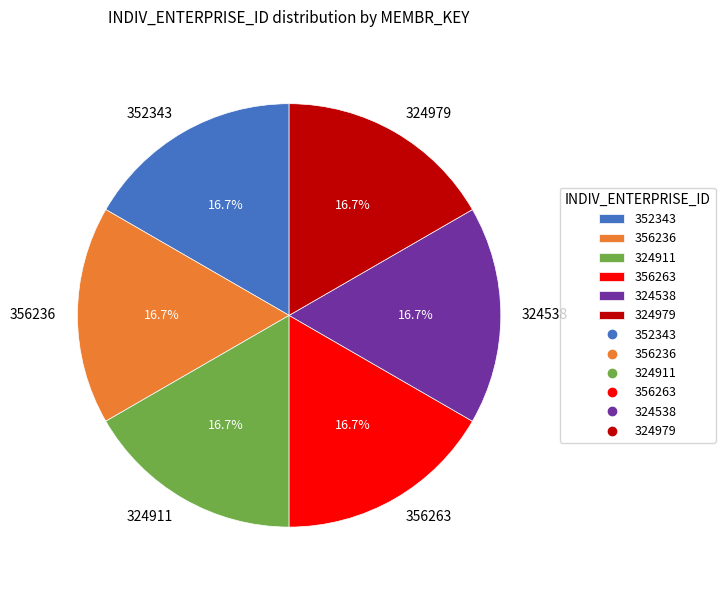

What percentage is the 324979 slice, to the nearest percent?

17%